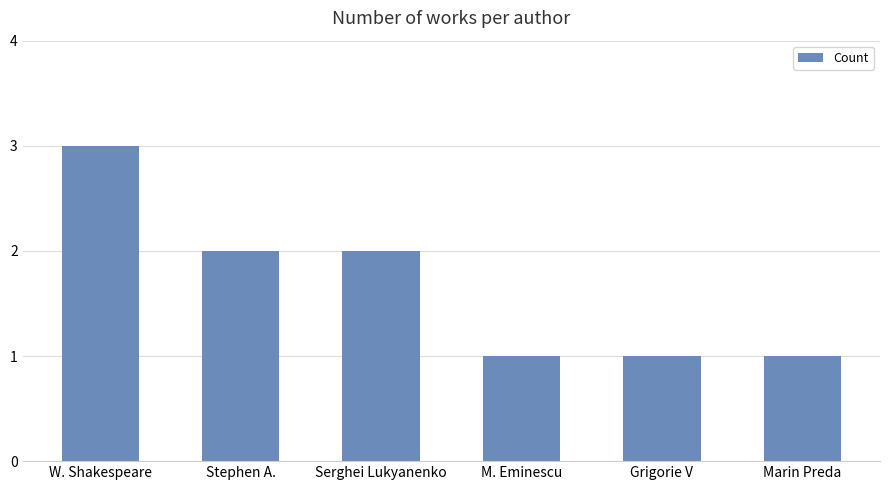

What position from the right is Grigorie V?

2